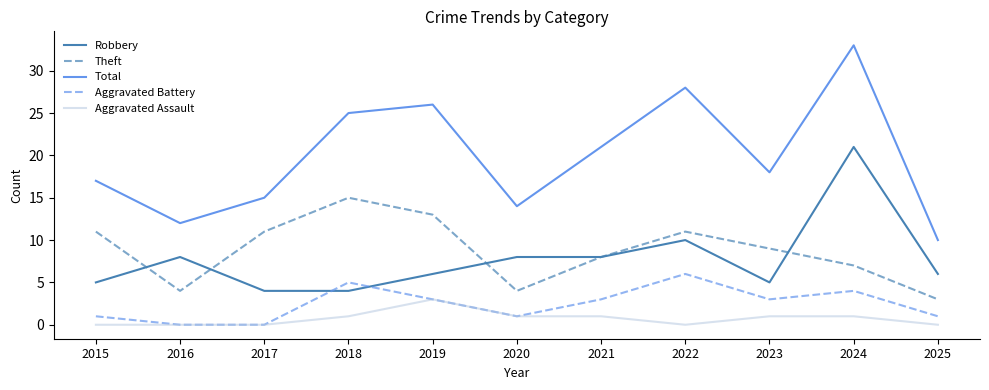

True or false: Aggravated Battery and Total cross at least once.

False